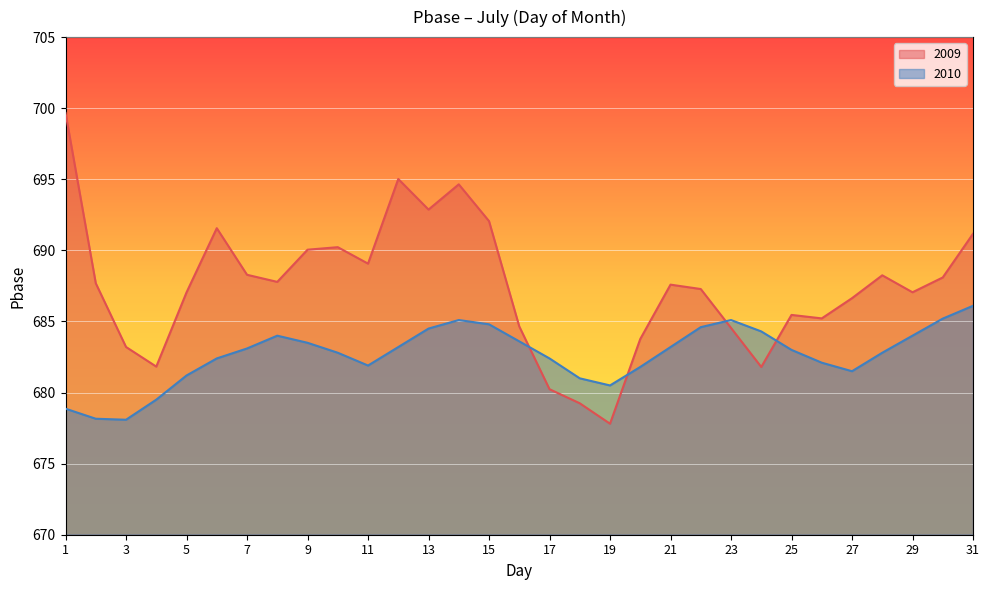

Reading left to right, transcribe all the data shown in this chart.

2009: 699.7	687.7	683.2	681.8	687.0	691.6	688.3	687.8	690.0	690.2	689.1	695.0	692.9	694.6	692.1	684.7	680.2	679.2	677.8	683.8	687.6	687.3	684.5	681.8	685.5	685.2	686.6	688.2	687.1	688.1	691.2
2010: 678.9	678.2	678.1	679.5	681.2	682.4	683.1	684.0	683.5	682.8	681.9	683.2	684.5	685.1	684.8	683.6	682.4	681.0	680.5	681.8	683.2	684.6	685.1	684.3	683.0	682.1	681.5	682.8	684.0	685.2	686.1